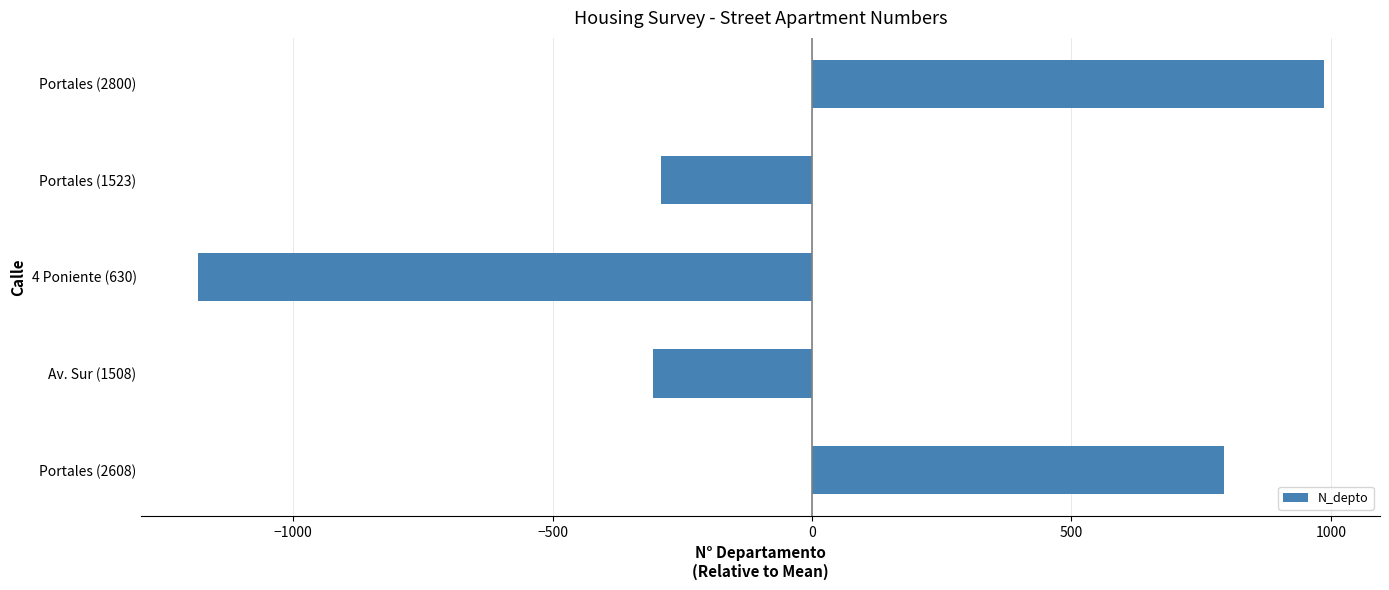

What is the maximum value shown in the chart?

986.2